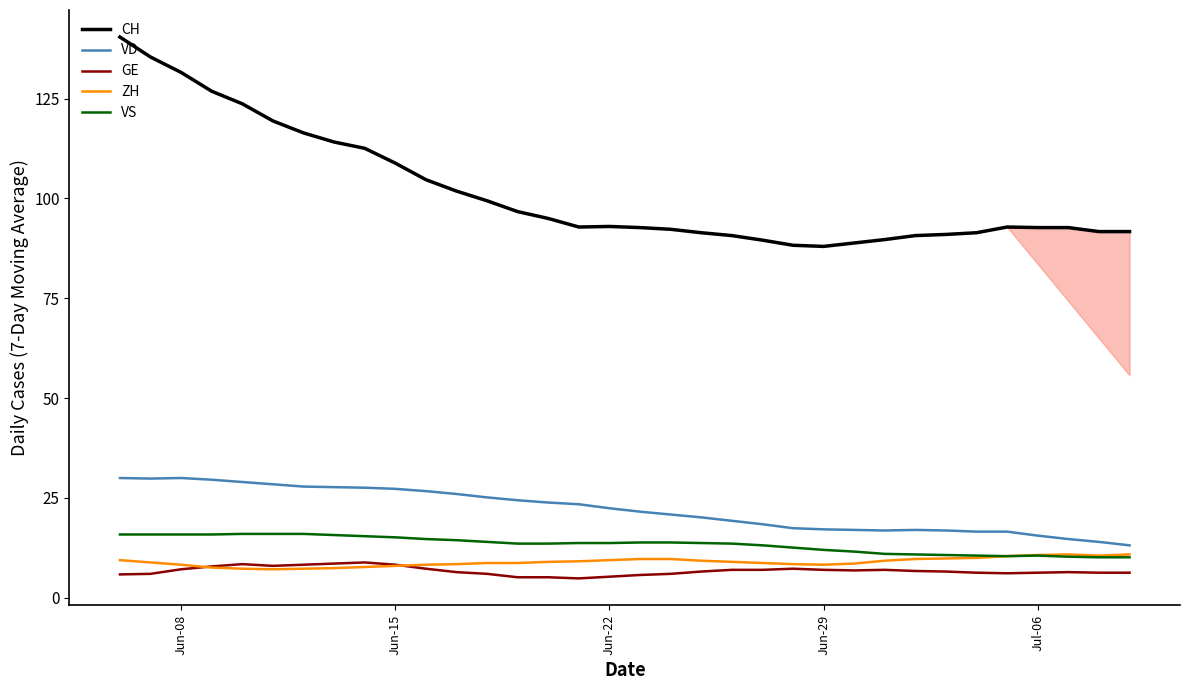

How many interior local valleys does the CH series have?

2